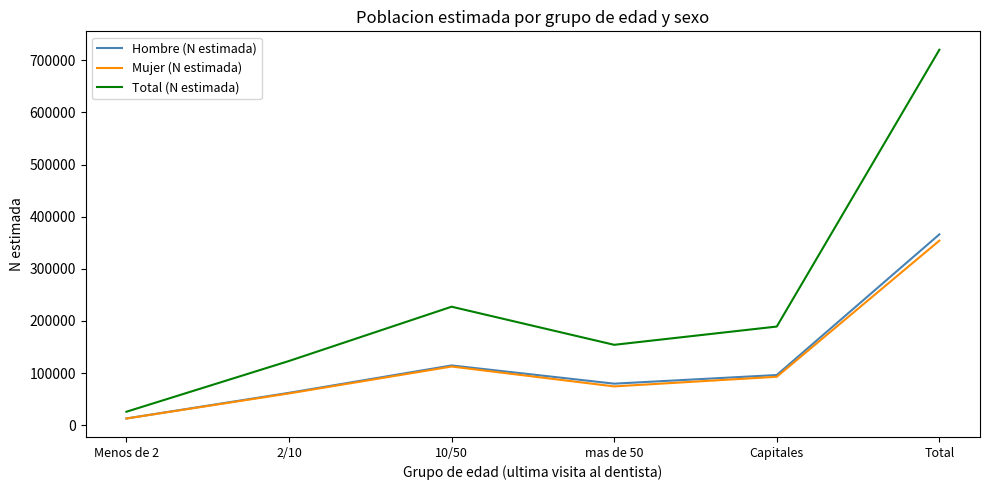

True or false: Mujer (N estimada) and Total (N estimada) cross at least once.

False